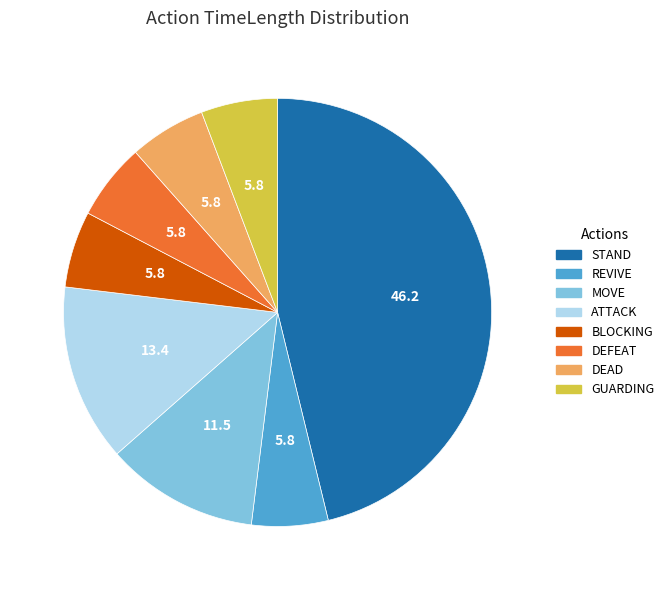

How many slices are in this pie chart?

8